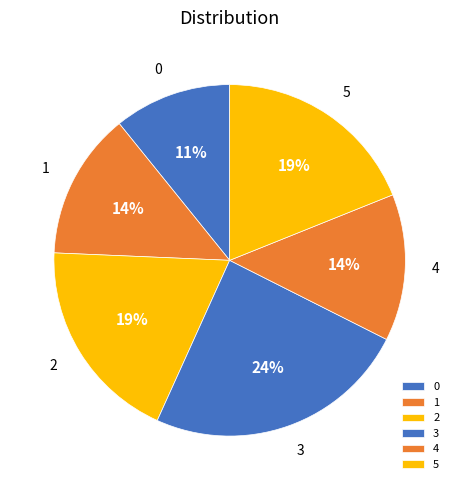

How many segments does this pie chart have?

6